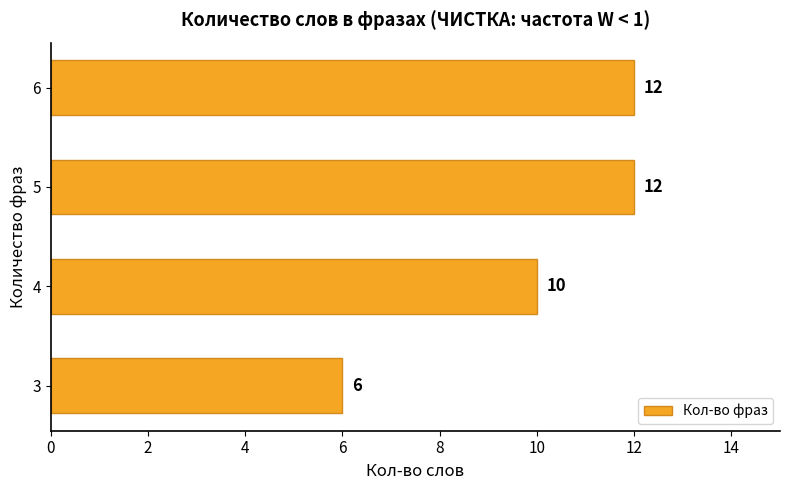

What is the difference between the second highest and minimum values?

6